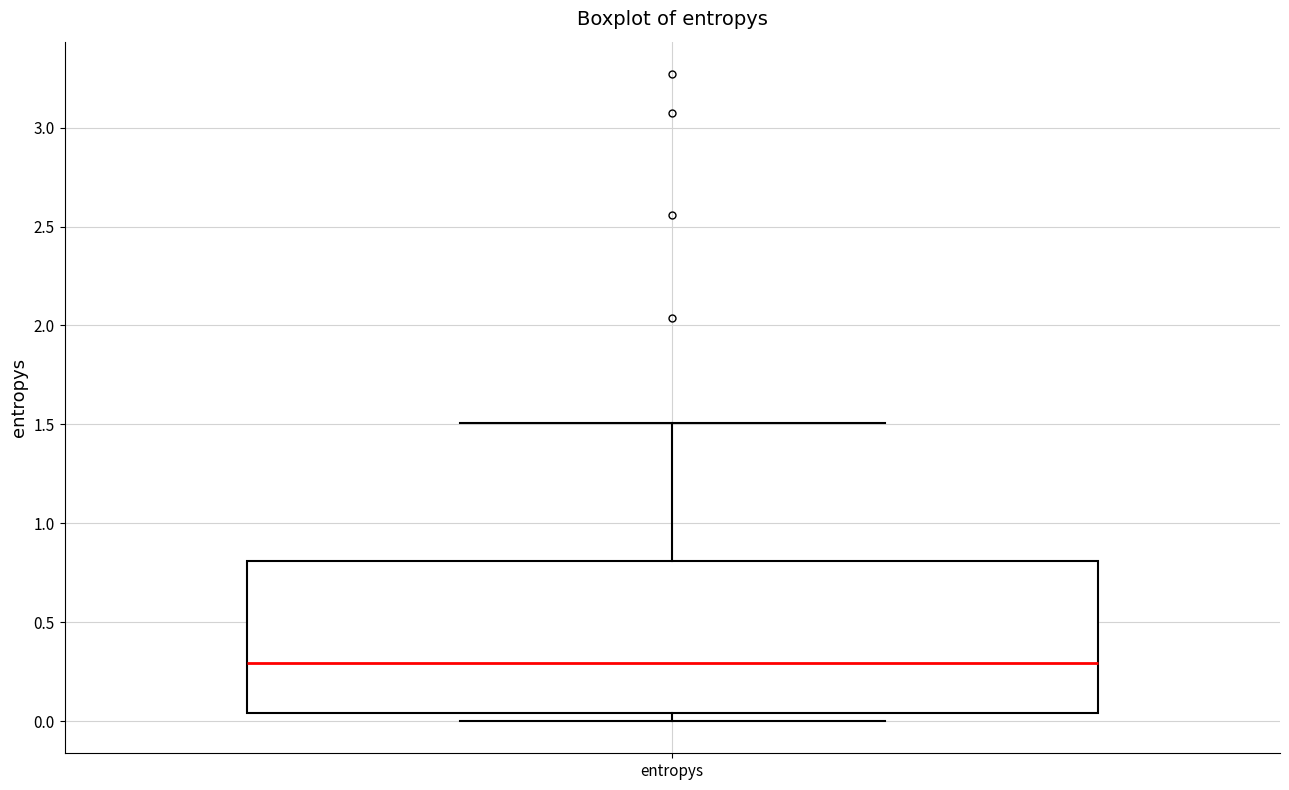

Read this box plot against the y-axis: the position of the median line, the range covered by the box, and the ends of both whiskers. The values are not printed on the chart, so give them approximately, as read against the axis.

median 0.30, box 0.05 to 0.80, whiskers 0.00 to 1.50